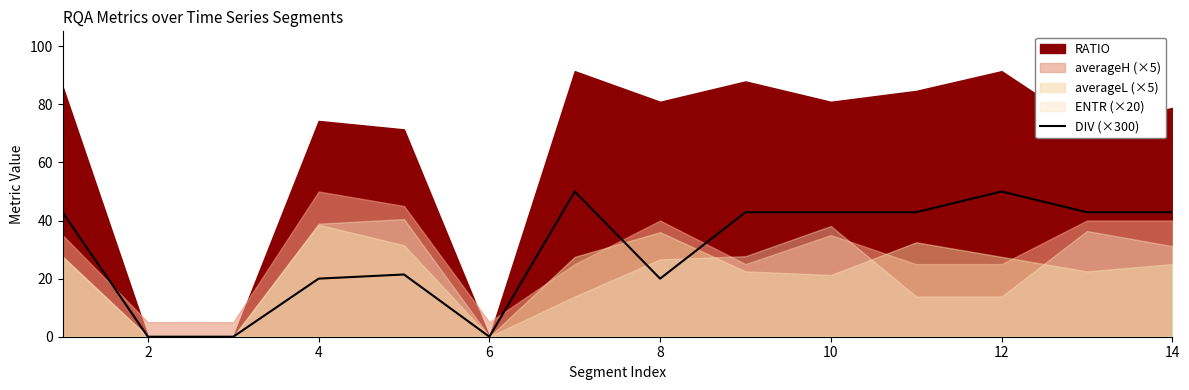

Is it true that DIV (×300) equals 42.9 at 10?

True